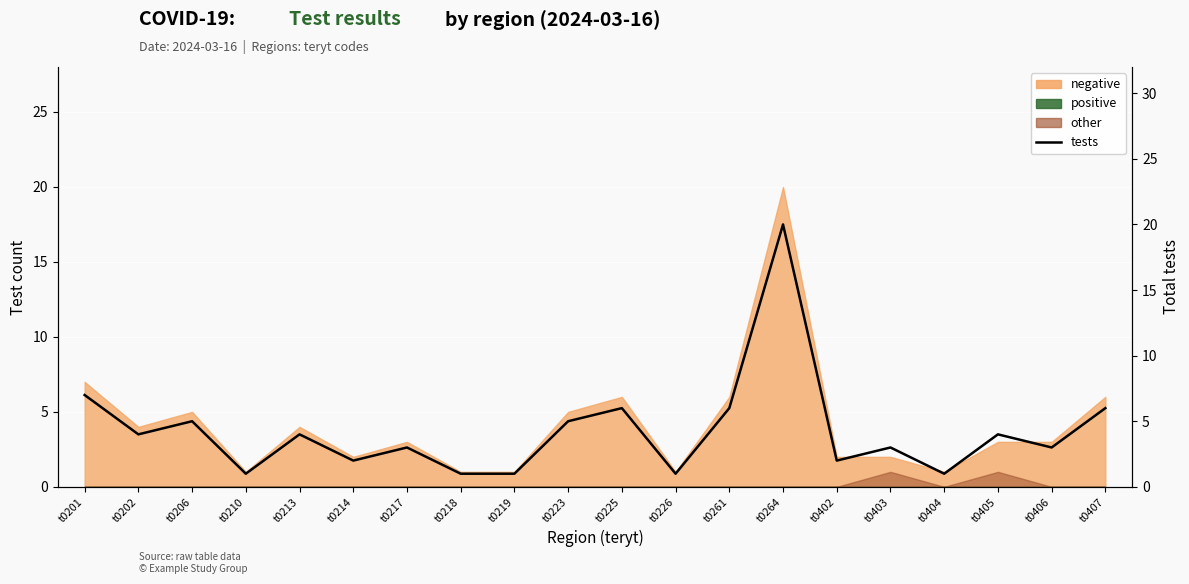

What is the value of the 13th point from the left?

6